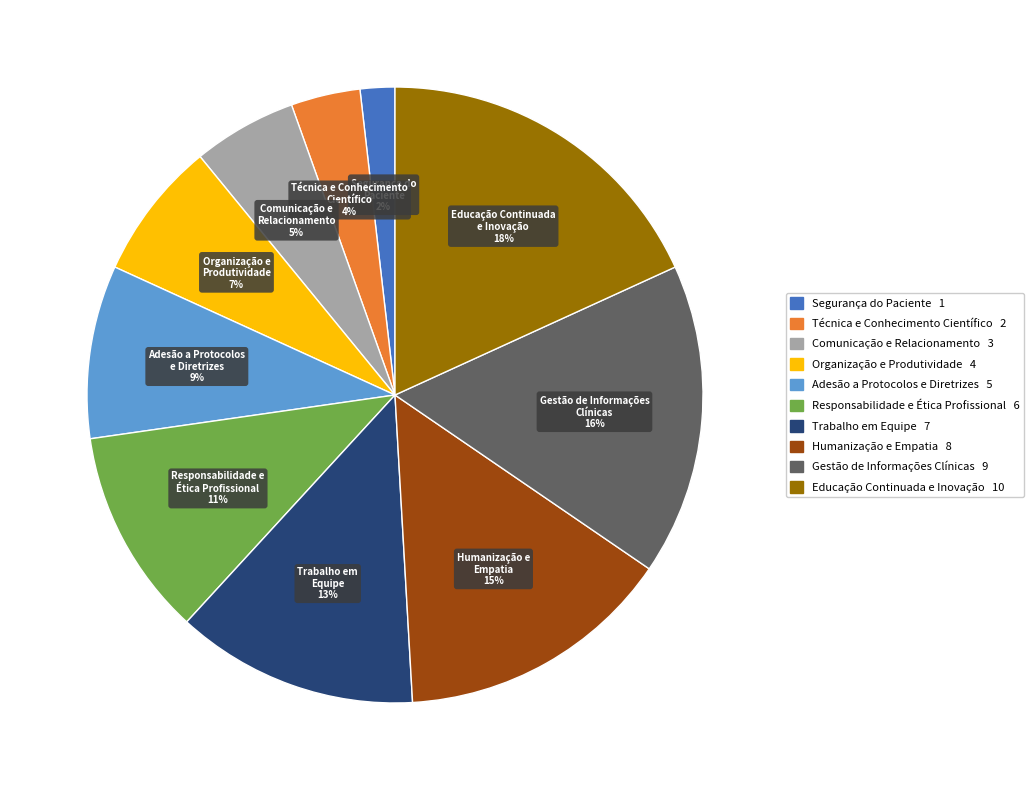

Is it true that Gestão de Informações Clínicas is 31% of the pie?

False